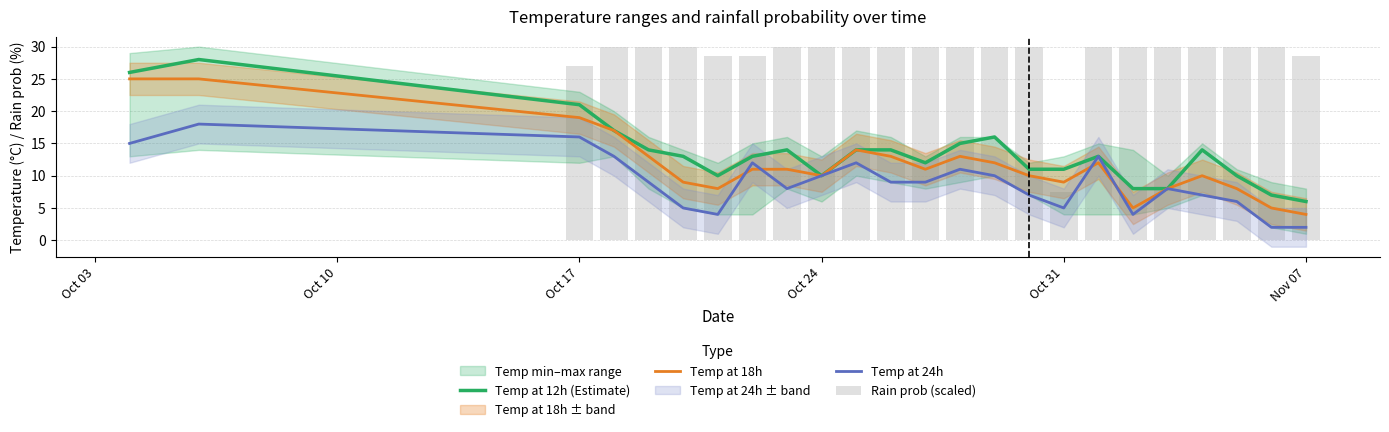

What is the maximum value shown in the chart?

30.0